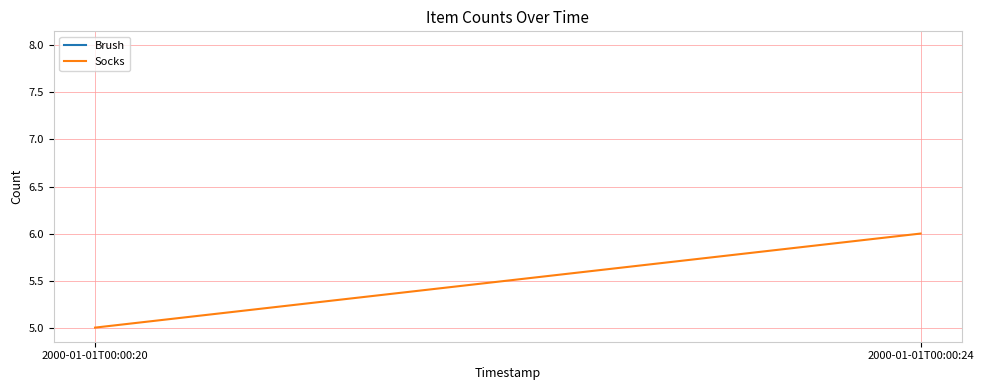

Rank the categories by value from lowest to highest.

2000-01-01T00:00:20, 2000-01-01T00:00:24